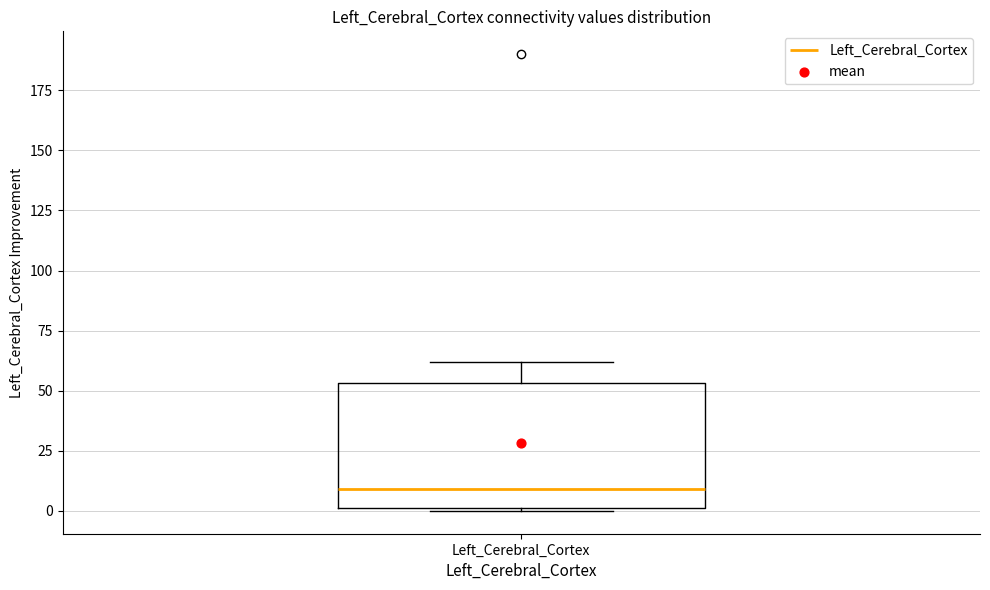

Read this box plot against the y-axis: the position of the median line, the range covered by the box, and the ends of both whiskers. The values are not printed on the chart, so give them approximately, as read against the axis.

median 10, box 0 to 55, whiskers 0 to 60